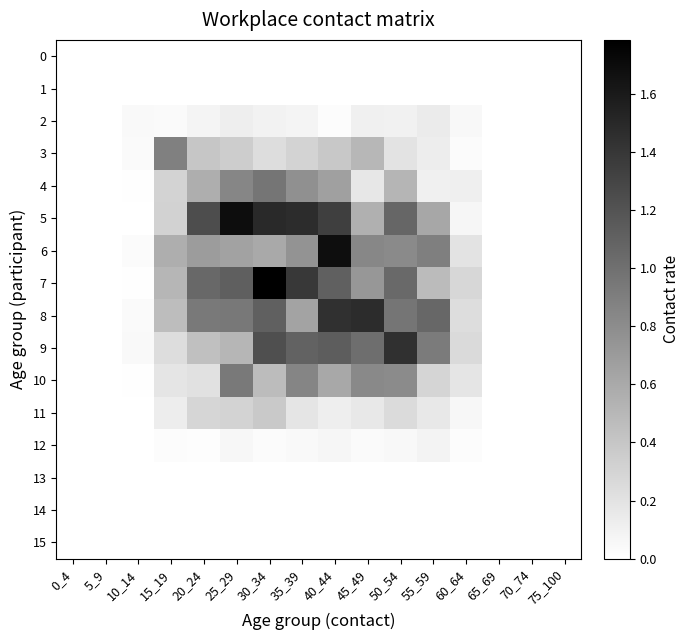

List the series in order of their peak value, highest first.

7, 5, 6, 8, 9, 4, 10, 3, 11, 2, 12, 0, 1, 13, 14, 15